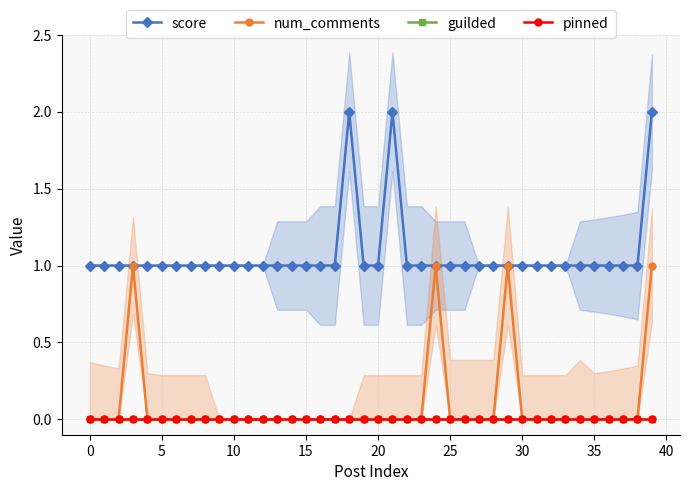

What is the spread (max minus min) of values at 35?

1